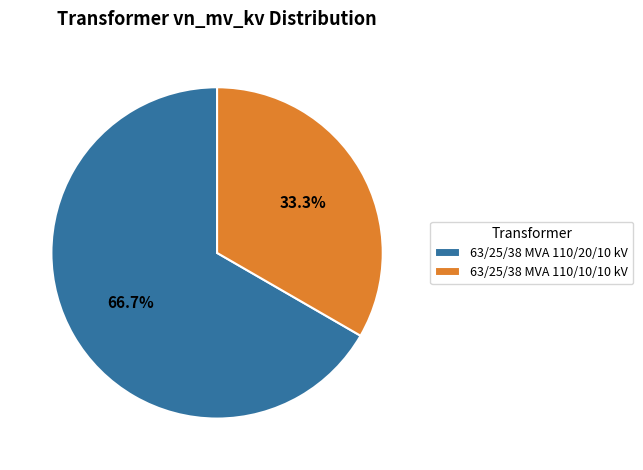

Which slice is the smallest?

63/25/38 MVA 110/10/10 kV